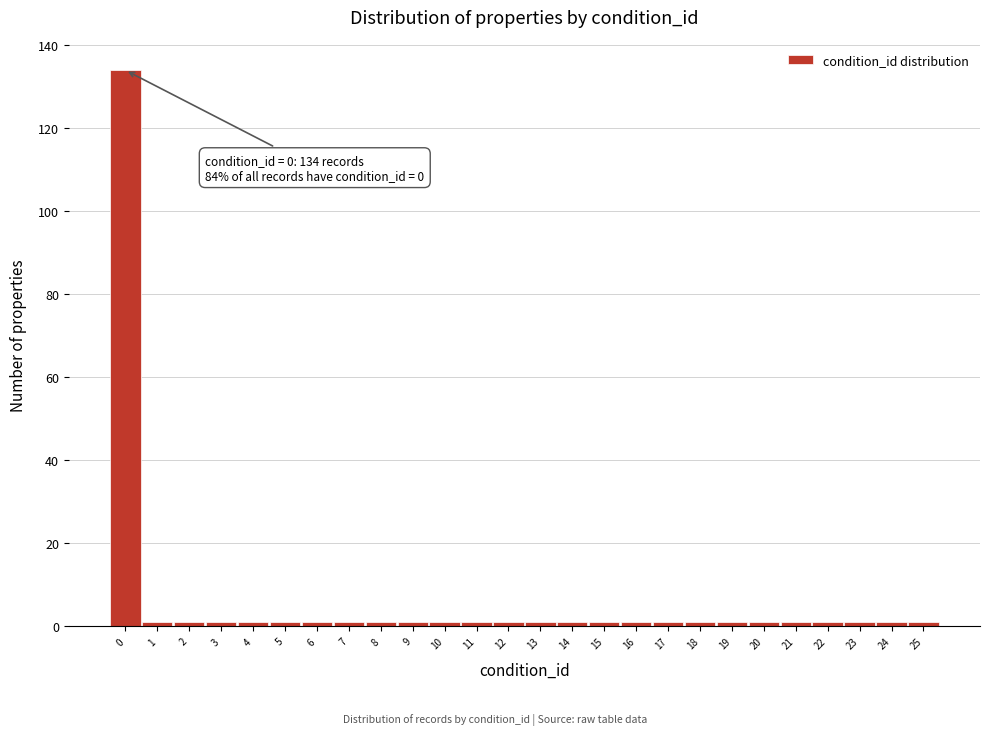

Which range on the x-axis has the tallest bar?

-0.5 to 0.5